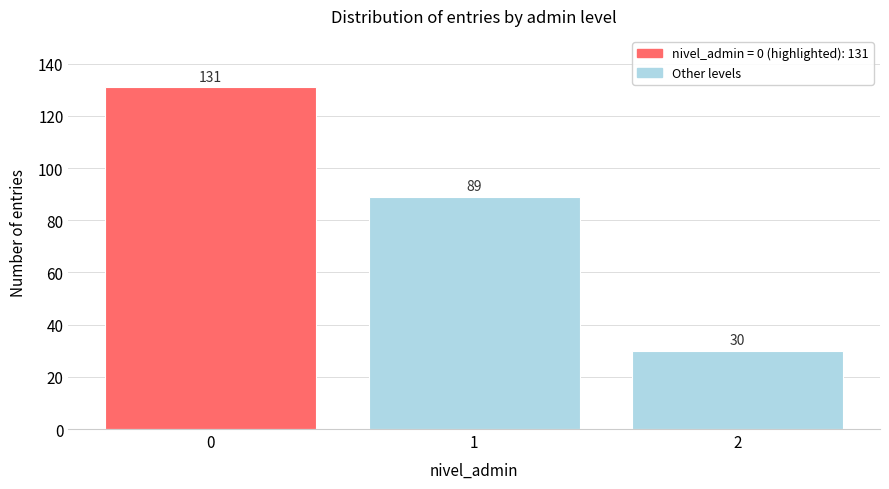

Reading left to right, extract all data points from this chart.

0=131	1=89	2=30